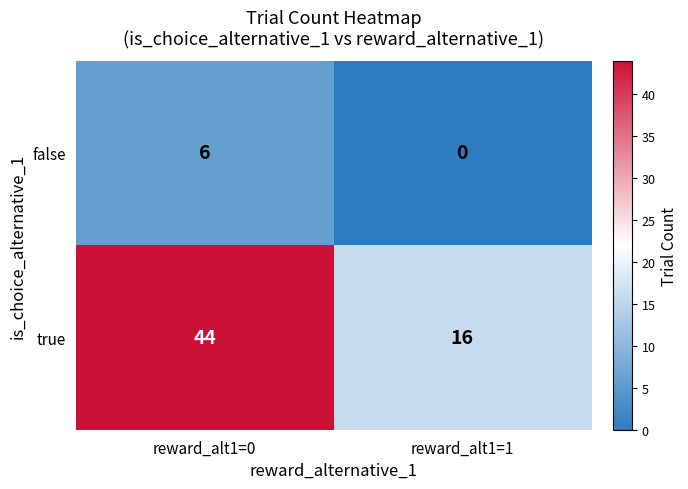

What is the maximum value shown in the chart?

44